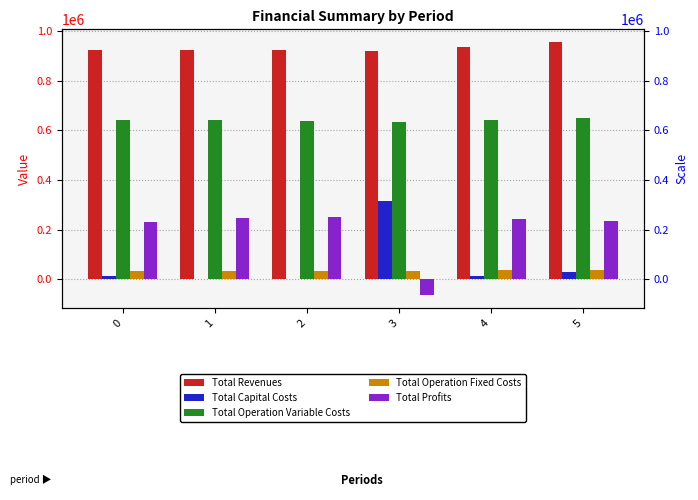

True or false: Total Capital Costs has a value of 3312.9 at 0.

False